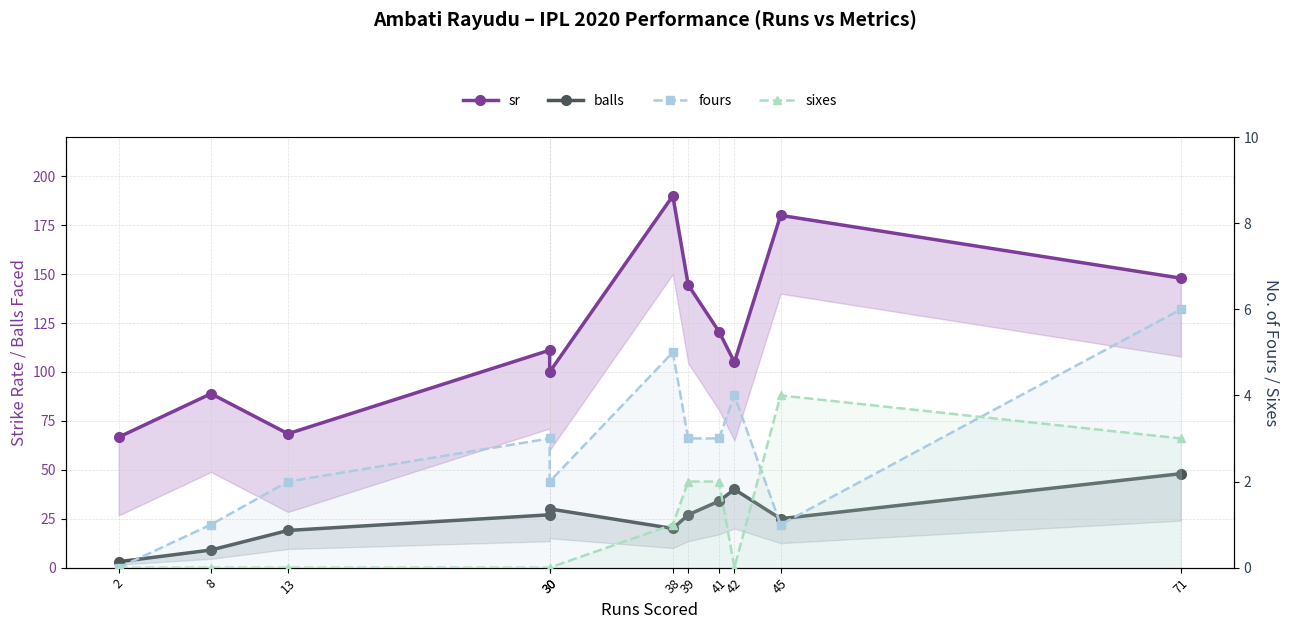

Which series changed the most between 39 and 45?

sr